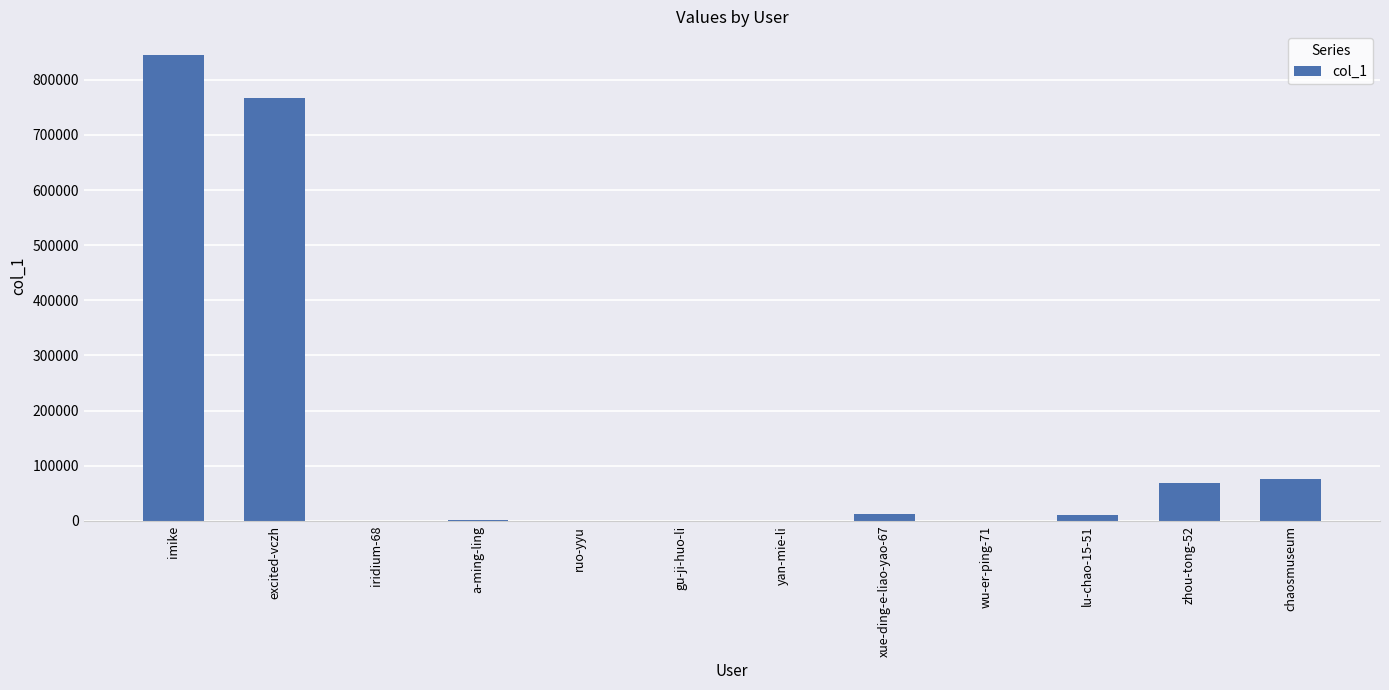

What is the sum of all values?

1780436